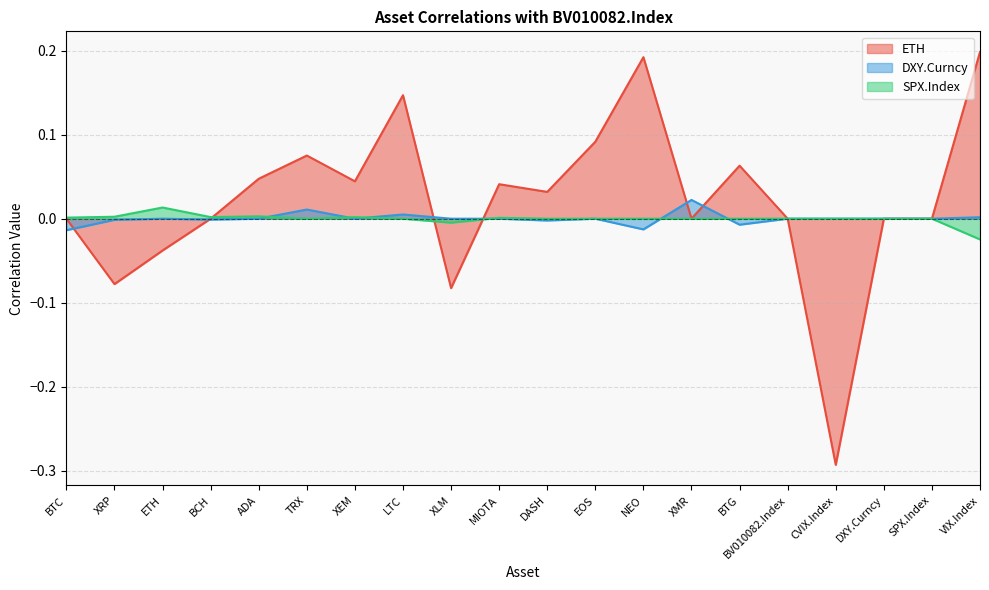

Which has a higher value, BTC or XEM?

XEM